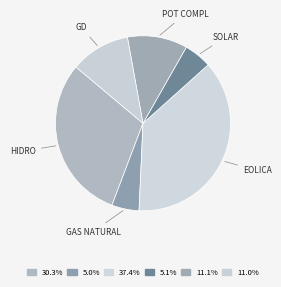

How many slices are in this pie chart?

6